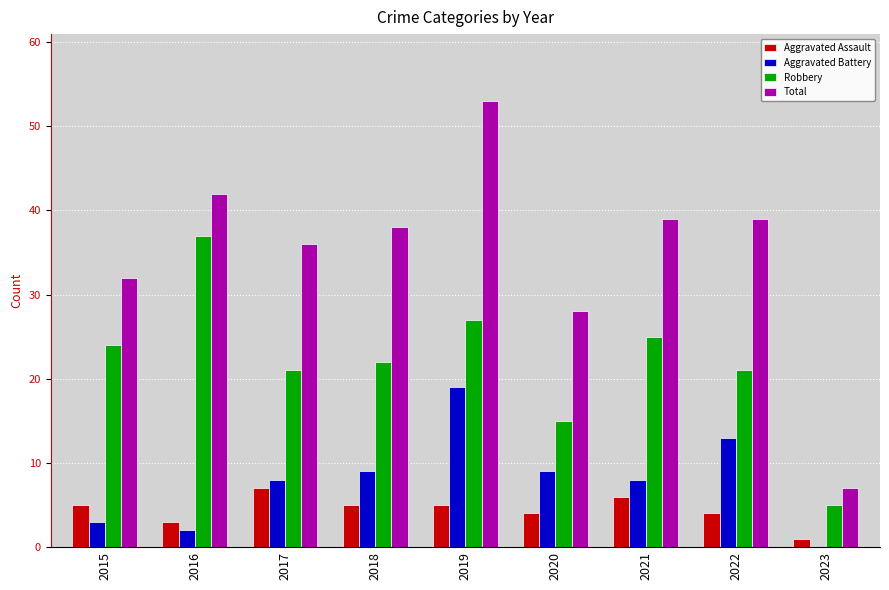

Is it true that Aggravated Assault equals 5 at 2018?

True